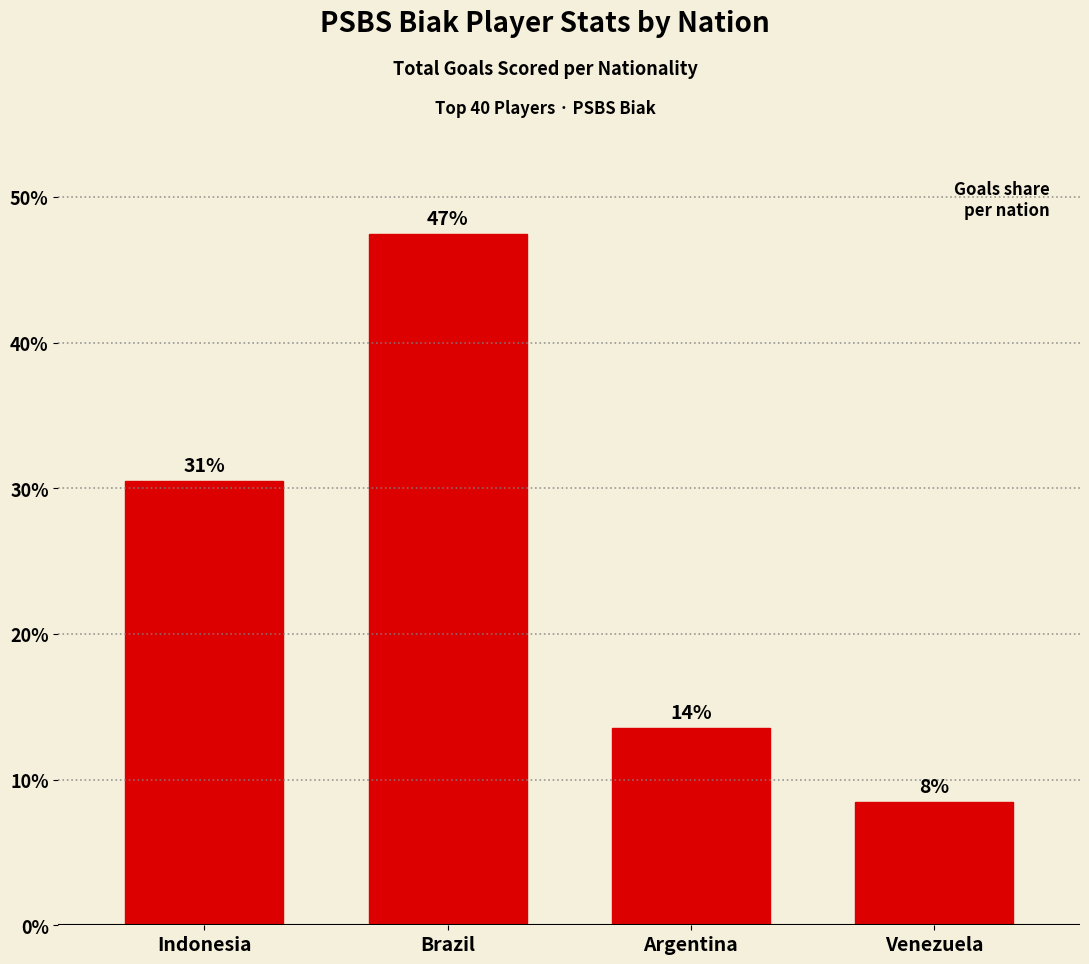

How many bars are there in total?

4